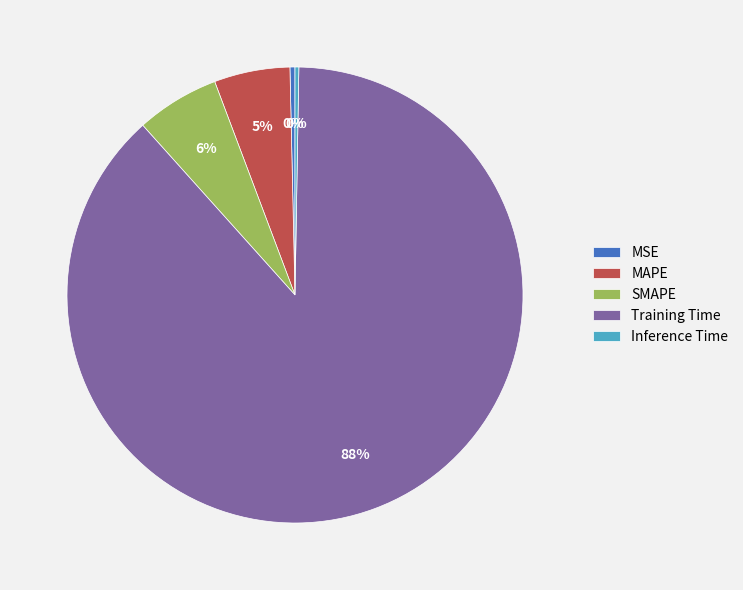

Which slice is the largest?

Training Time